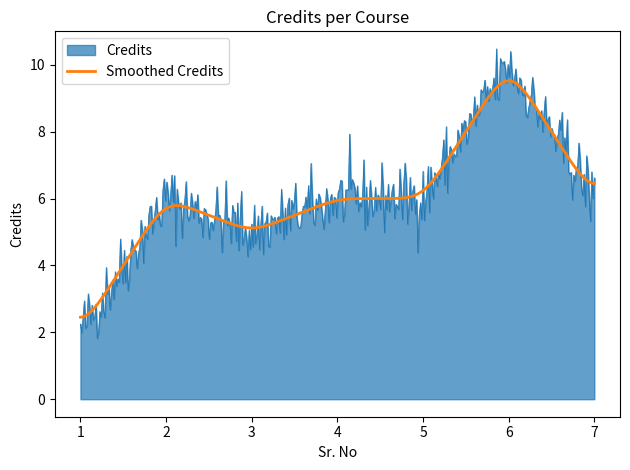

Rank the series by their maximum value, from highest to lowest.

Credits, Smoothed Credits